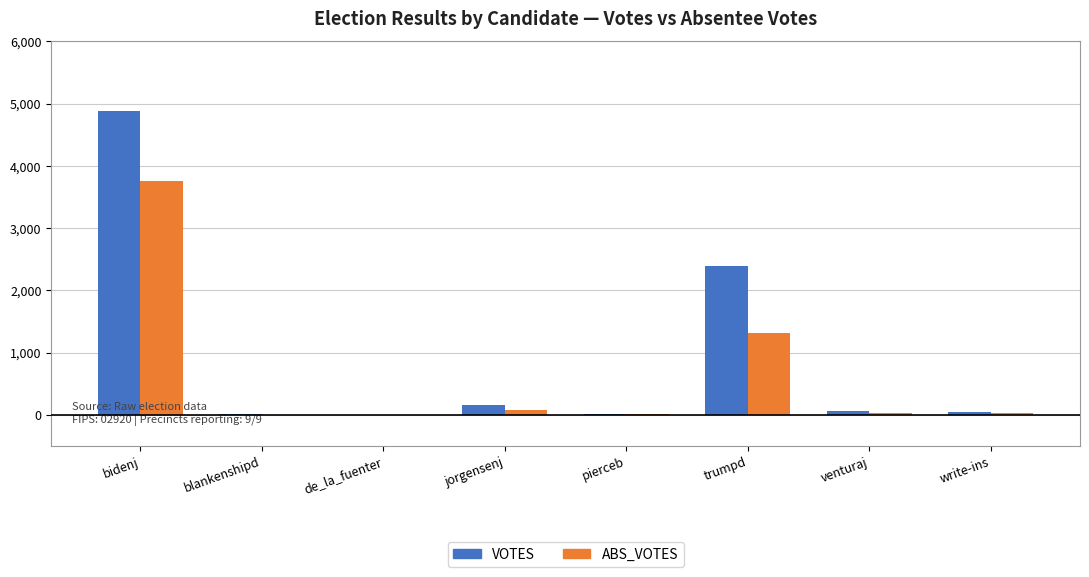

Which series has the largest range (max minus min)?

VOTES